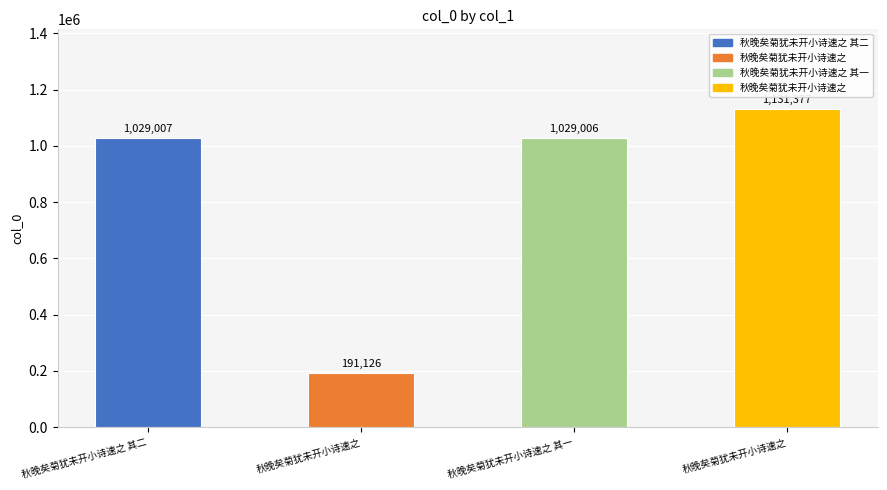

How many data points does each series have?

4